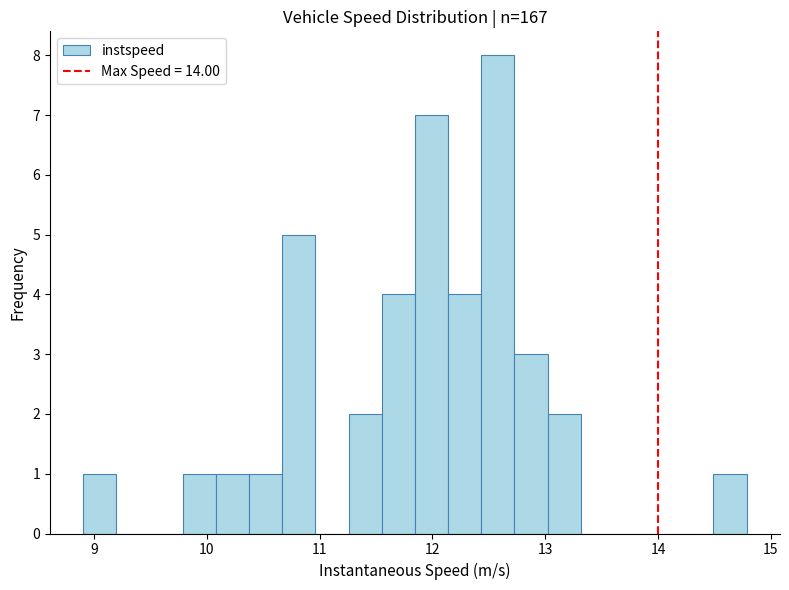

Read against the x-axis, roughly where is the centre of the tallest bar?

12.6